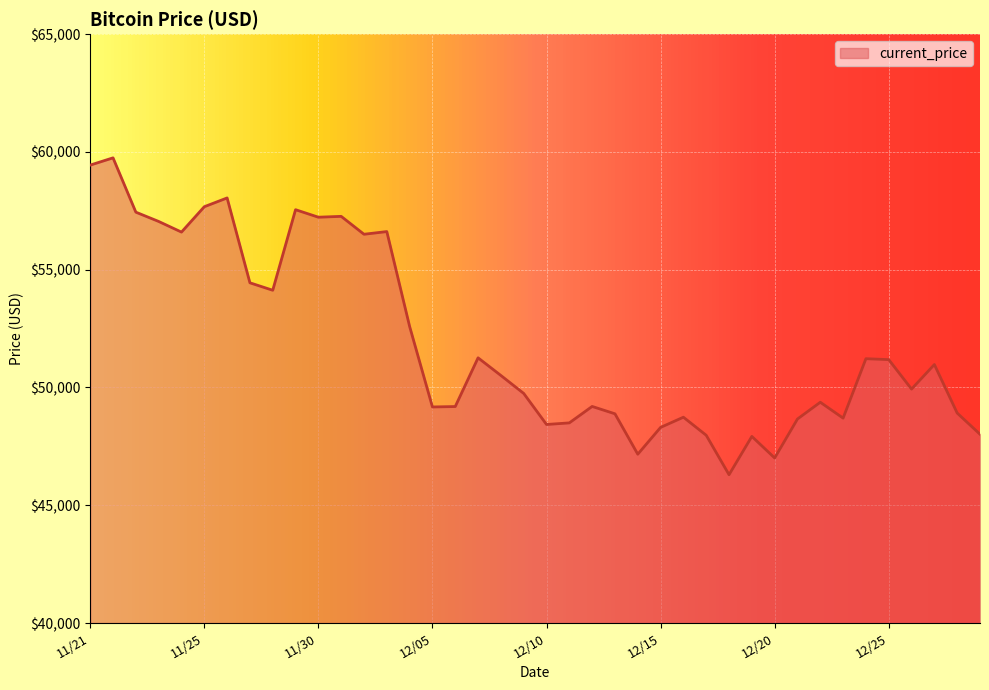

What is the minimum value shown in the chart?

46296